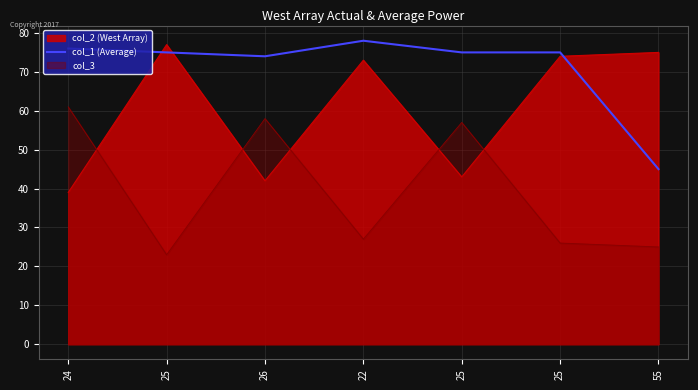

How many categories are shown in the chart?

7